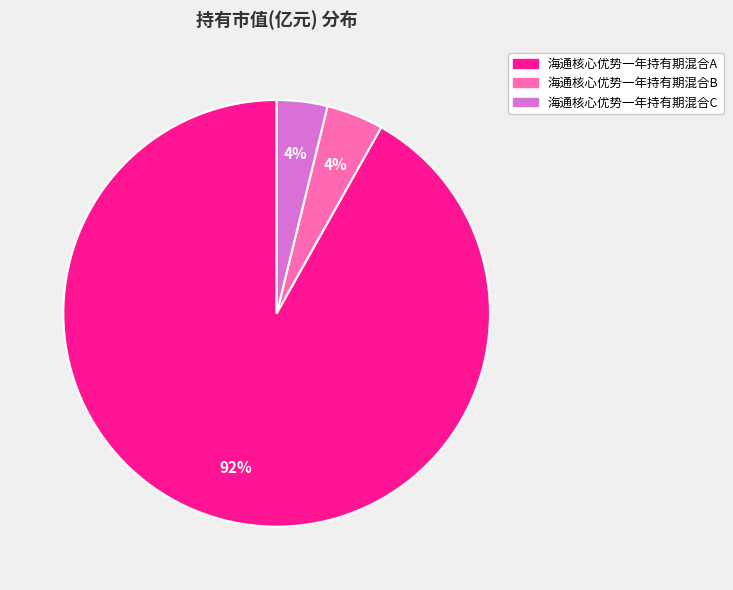

Combined, do 海通核心优势一年持有期混合B and 海通核心优势一年持有期混合A account for over 50%?

Yes